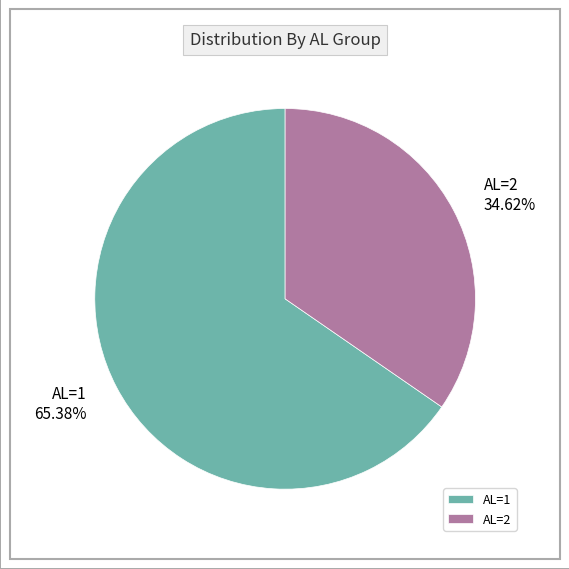

What is the ratio of the value at AL=1 to the value at AL=2?

1.9